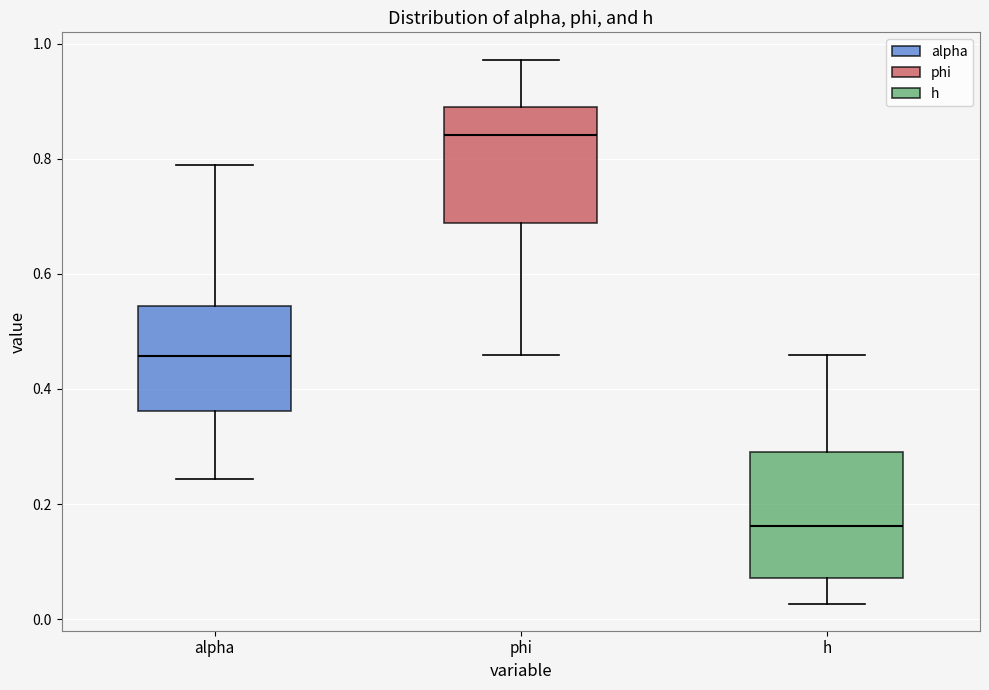

Where does the lower whisker of the box for h end on the y-axis? The values are not printed on the chart, so give them approximately, as read against the axis.

0.02